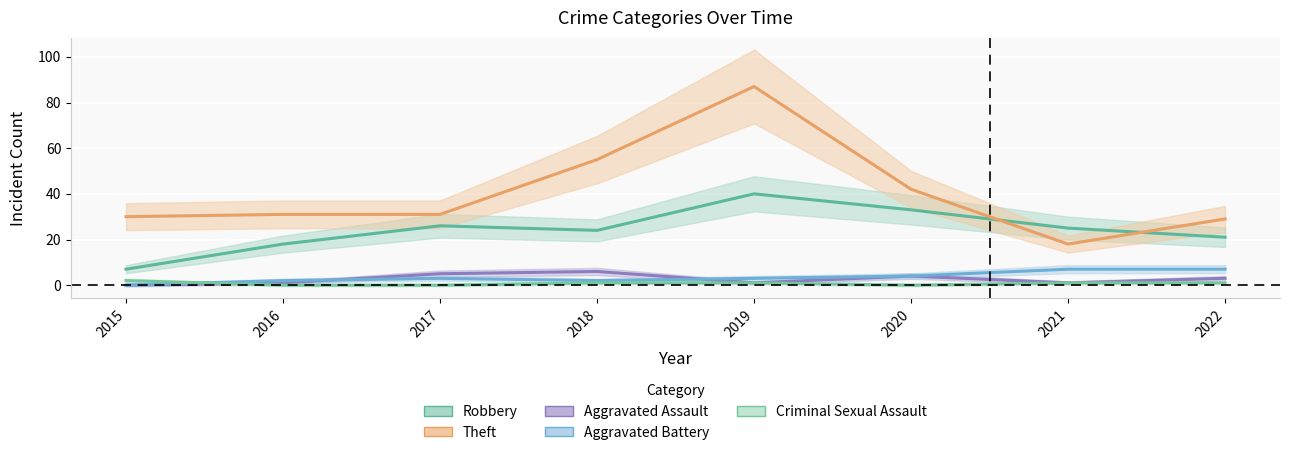

How many Aggravated Assault values are between 1 and 5?

6